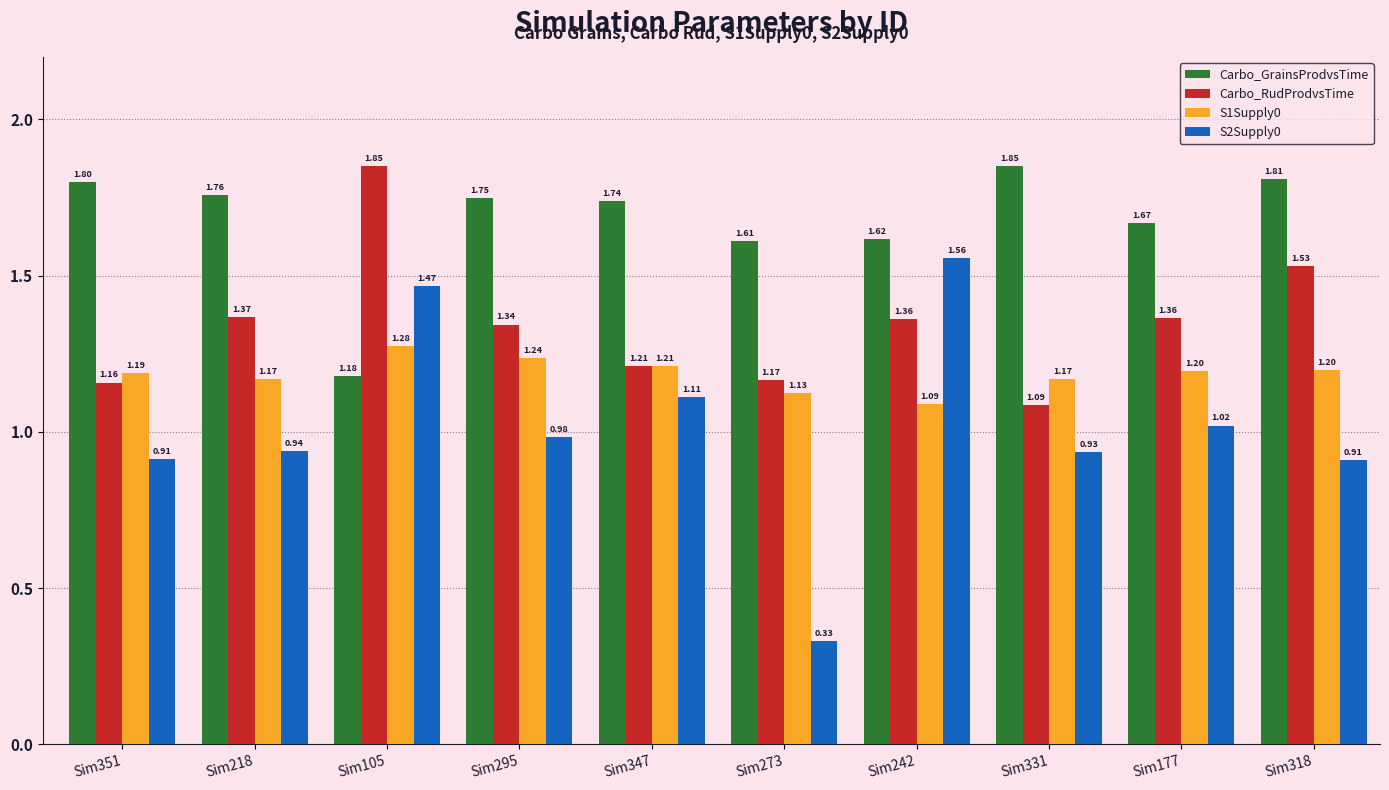

List the series in order of their overall mean, highest first.

Carbo_GrainsProdvsTime, Carbo_RudProdvsTime, S1Supply0, S2Supply0